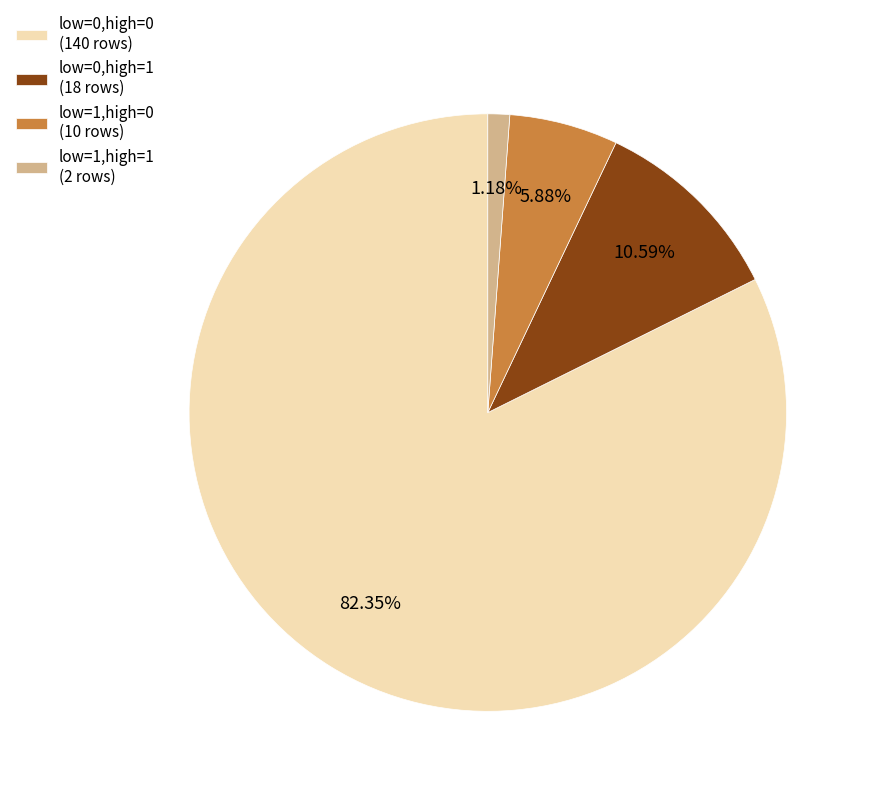

What is the largest slice in the pie chart?

low=0,high=0 (140 rows)